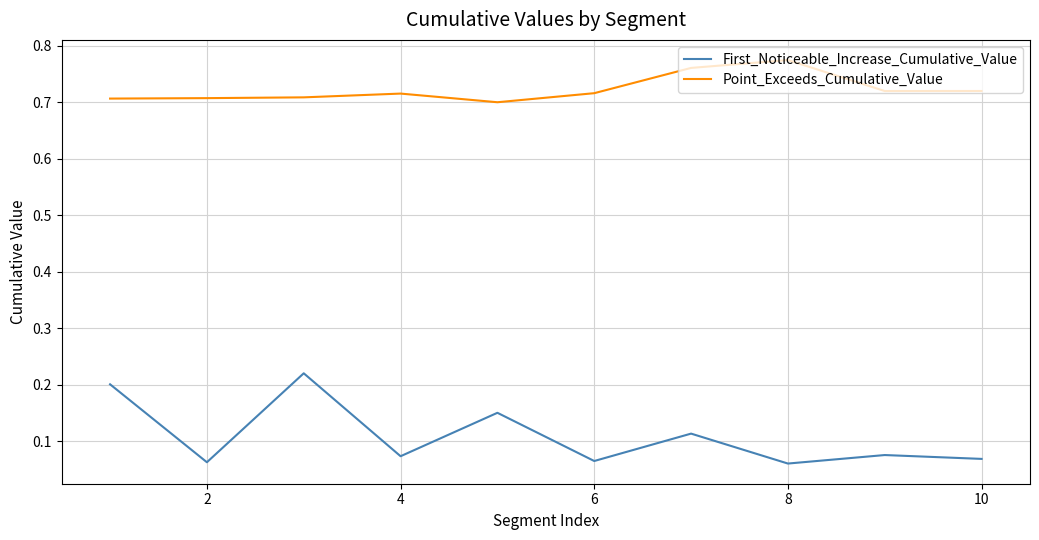

True or false: First_Noticeable_Increase_Cumulative_Value and Point_Exceeds_Cumulative_Value cross at least once.

False